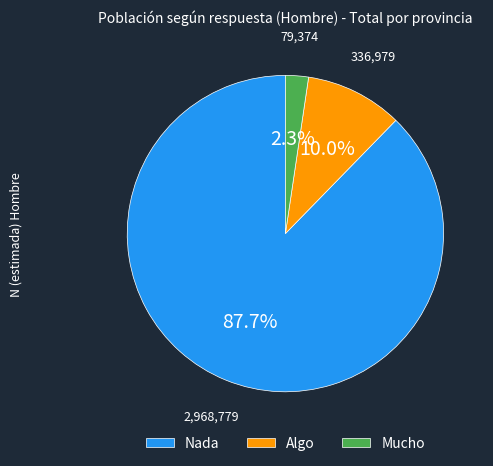

Does any single category account for the majority?

Yes